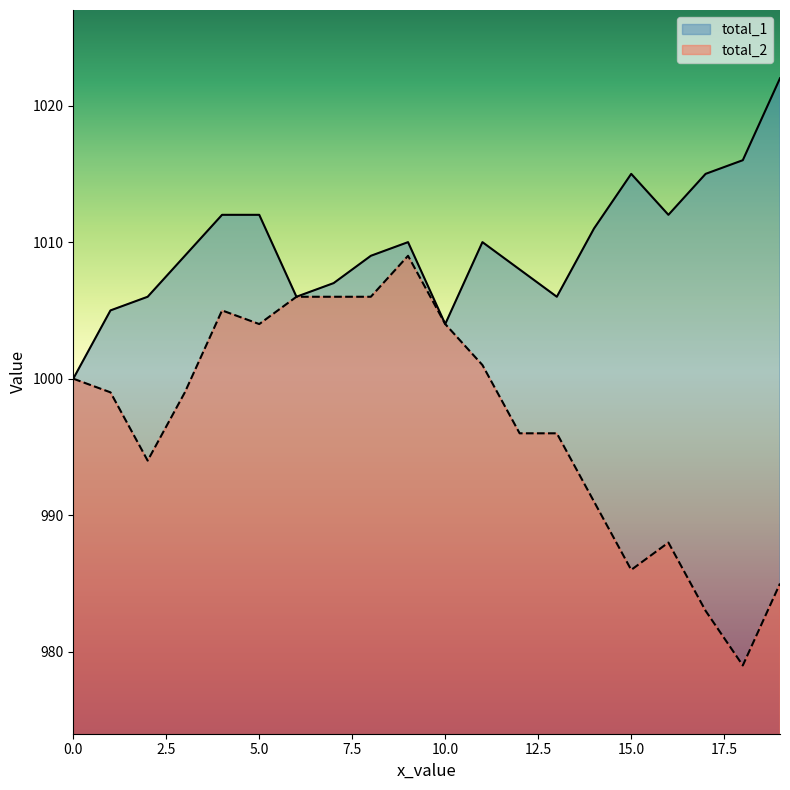

What is the approximate value of total_2 at 5.0?

1004